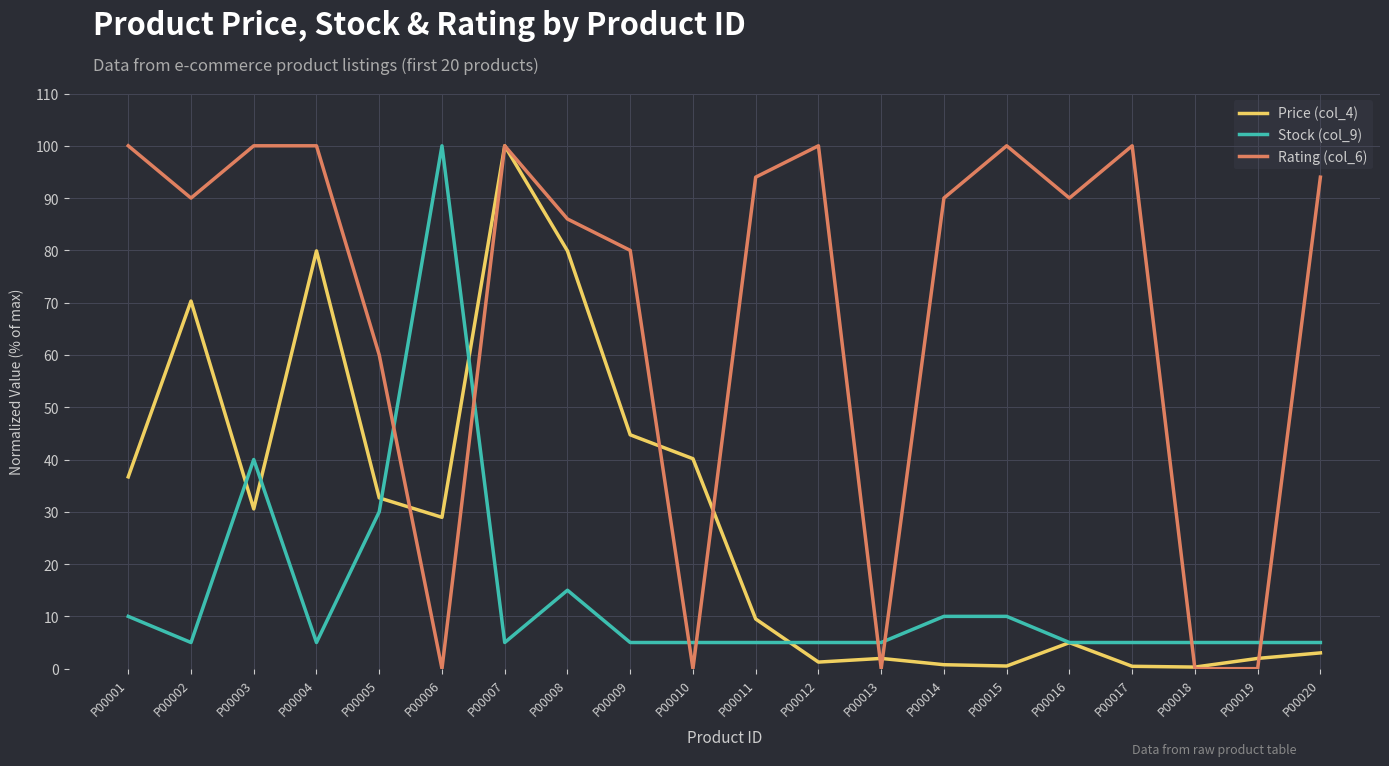

Which series changed the most between P00006 and P00013?

Stock (col_9)